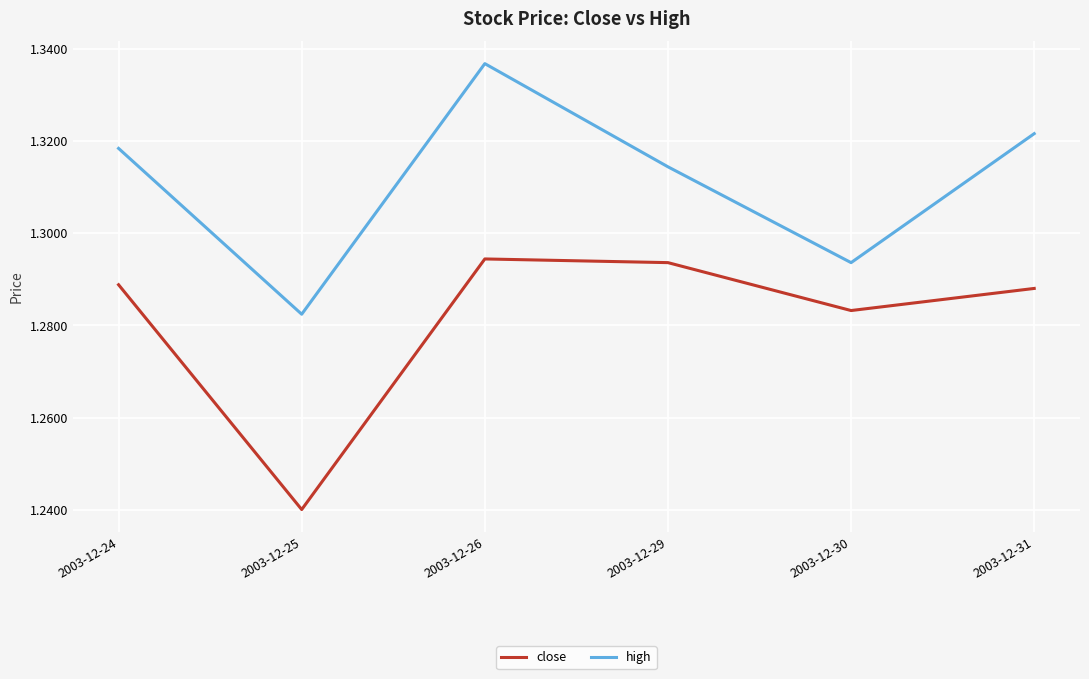

At which category does the chart reach its peak across all series?

2003-12-26